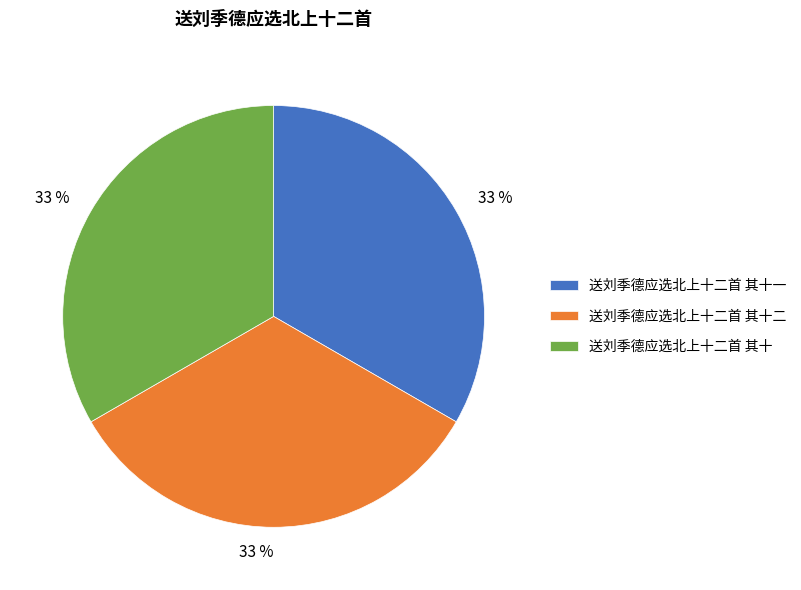

Does any single category account for the majority?

No